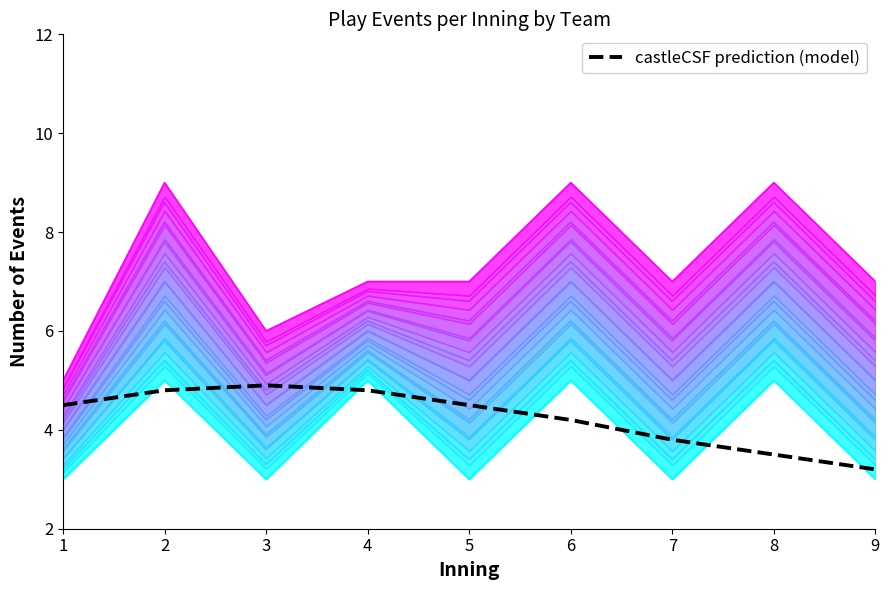

How many interior local valleys (lower than both neighbors) does the data have?

3